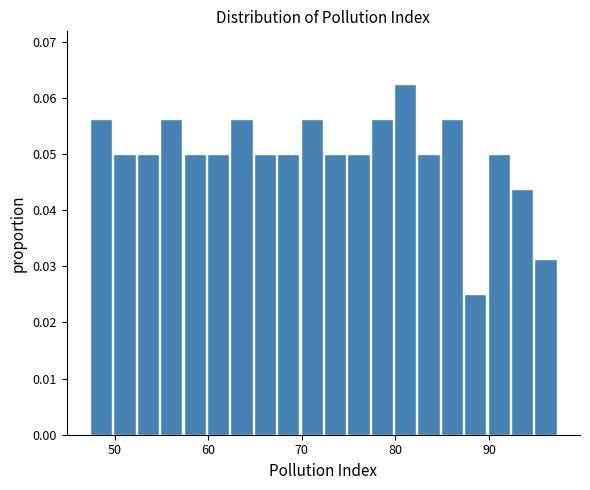

Read against the x-axis, roughly where is the centre of the tallest bar?

81